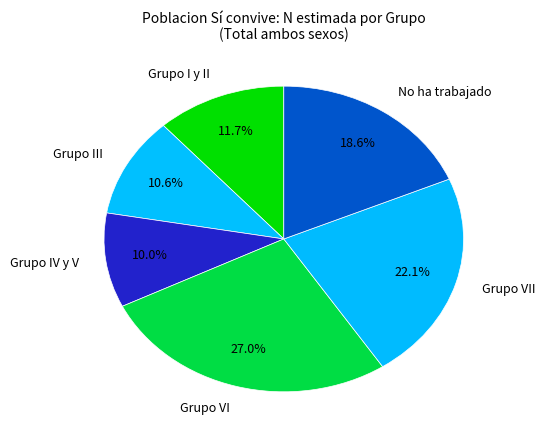

Is it true that Grupo III is 11% of the pie?

True